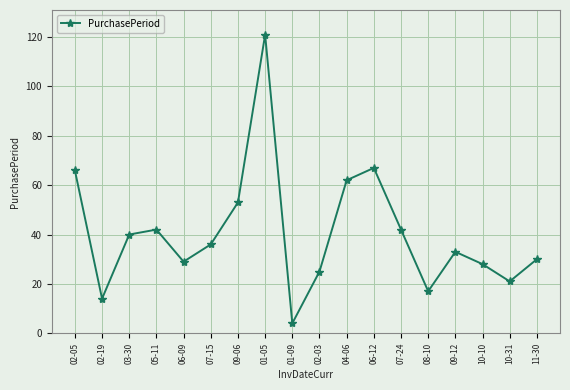

Which has a higher value, 06-09 or 08-10?

06-09